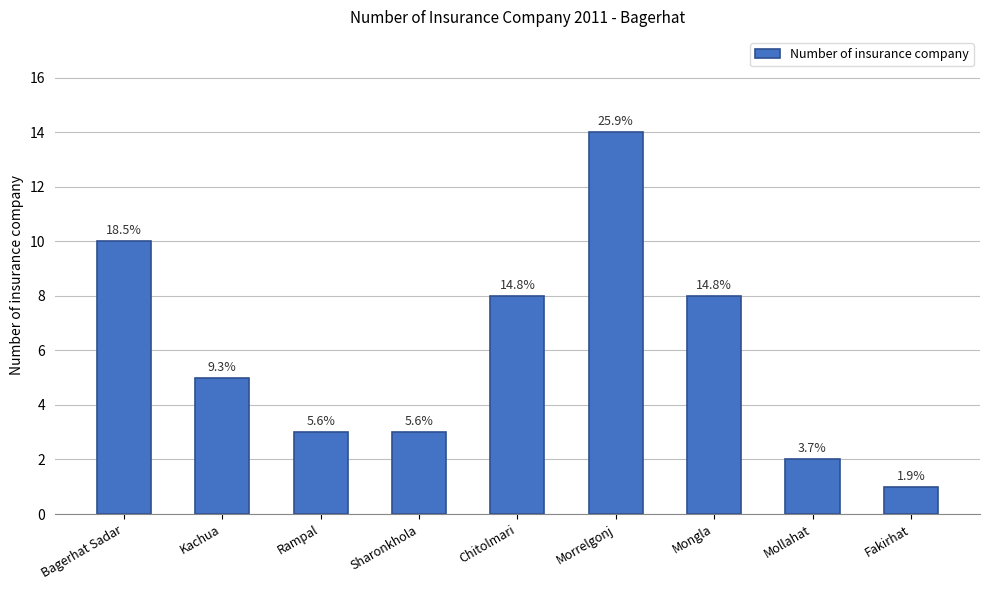

What is the difference between the second highest and second lowest values?

8